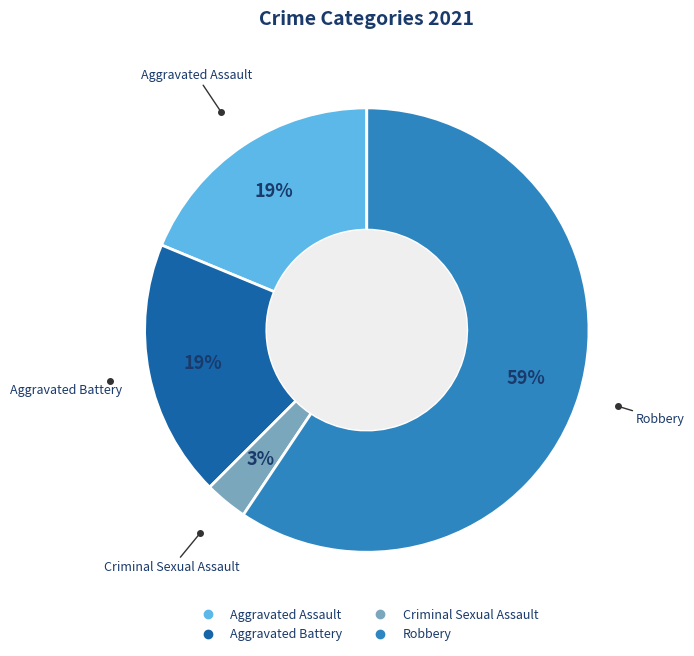

Do Aggravated Battery and Aggravated Assault together represent more than half of the pie?

No